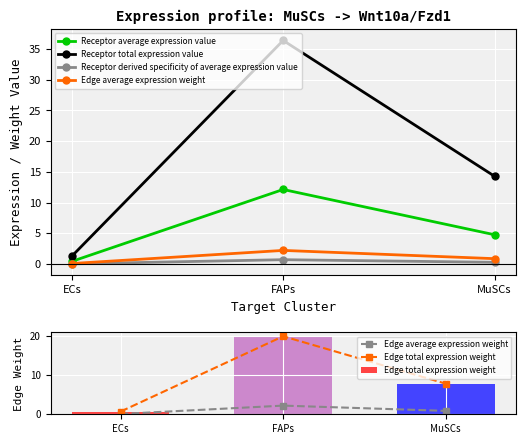

Which series has the largest total across all categories?

Receptor total expression value